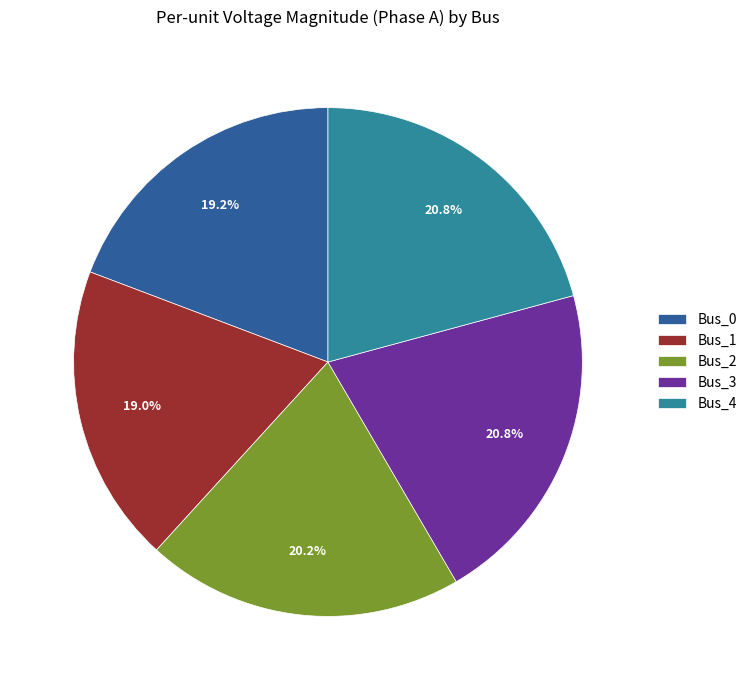

Do Bus_3 and Bus_2 together represent more than half of the pie?

No